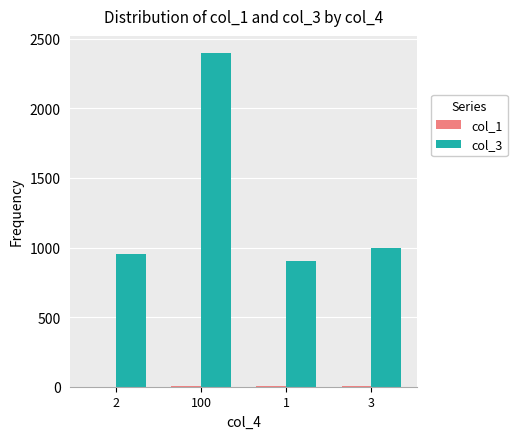

At which category is the sum across all series the highest?

100